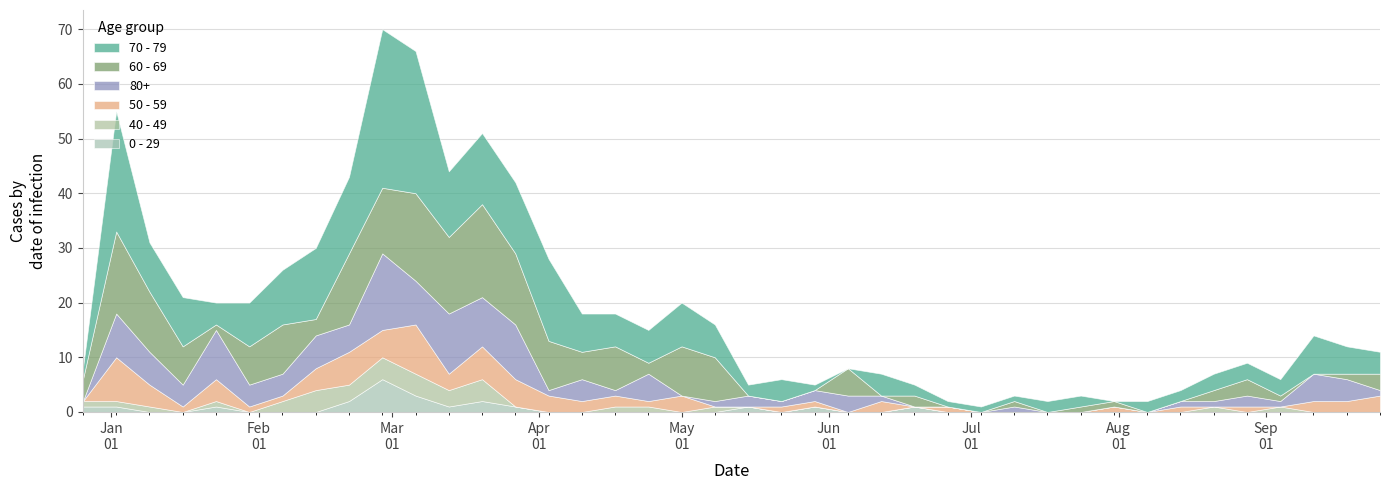

What is the label of the 9th point from the right?

2023-07-31